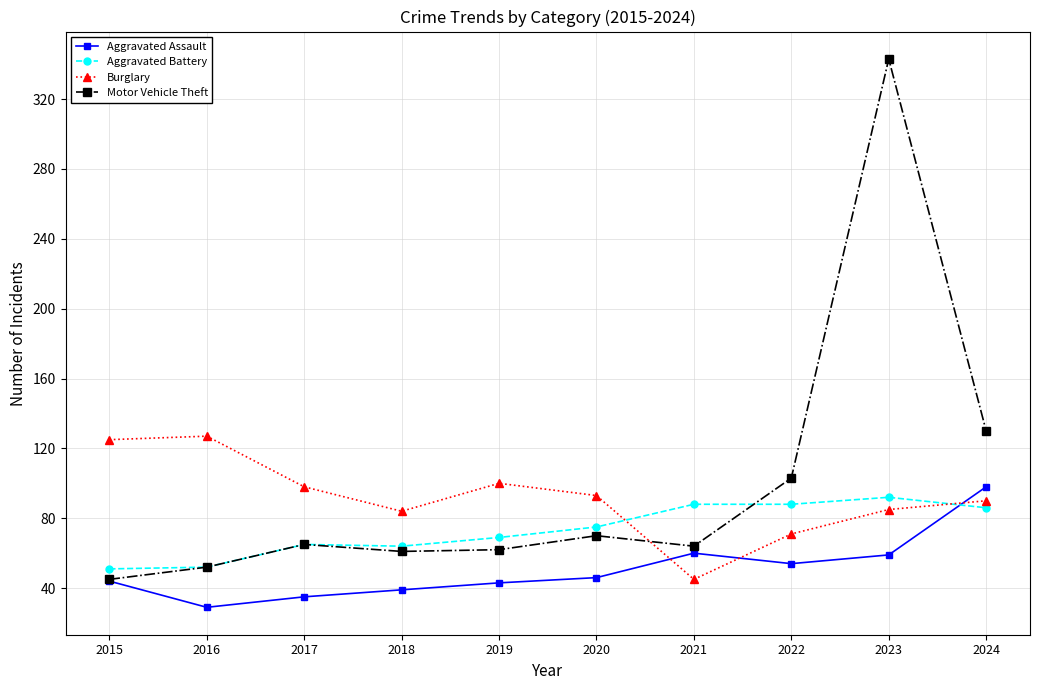

How many data points does each series have?

10